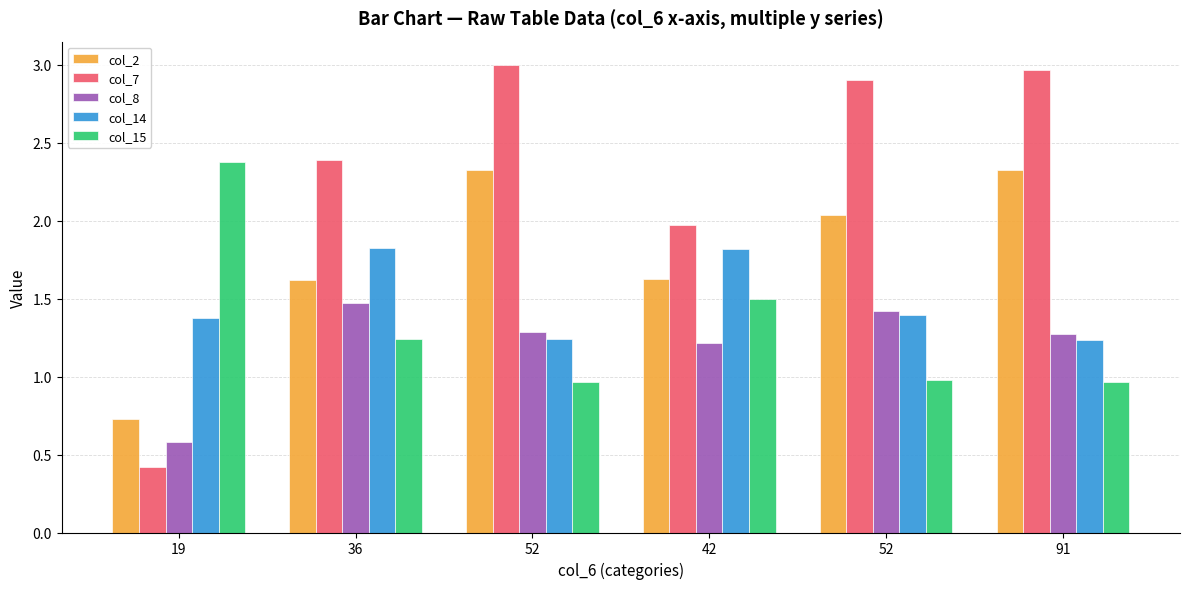

Are the bars grouped side by side (vs. stacked)?

Yes